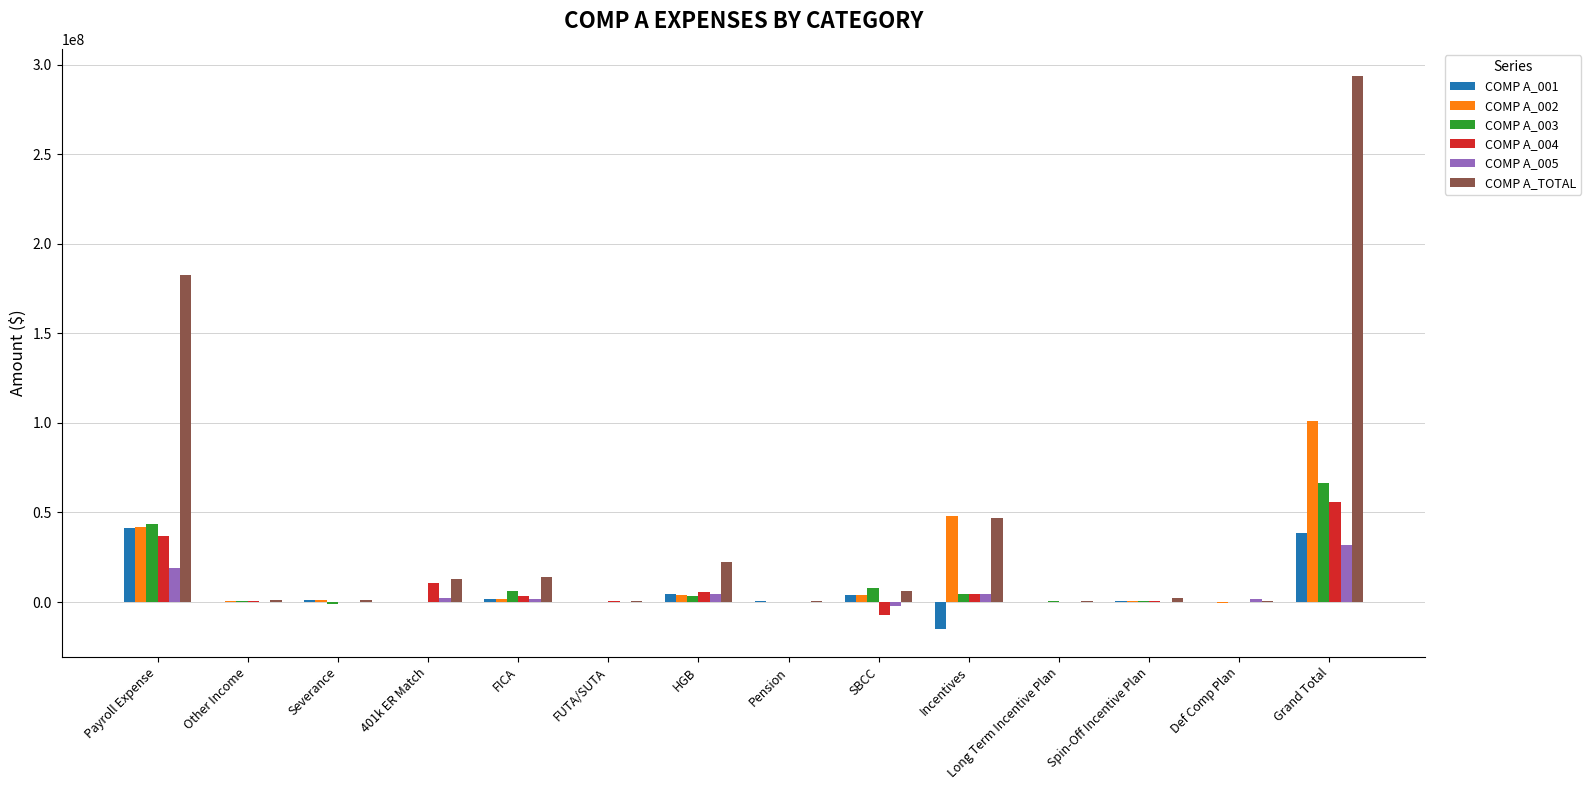

What is the sum of all COMP A_TOTAL values?

586282976